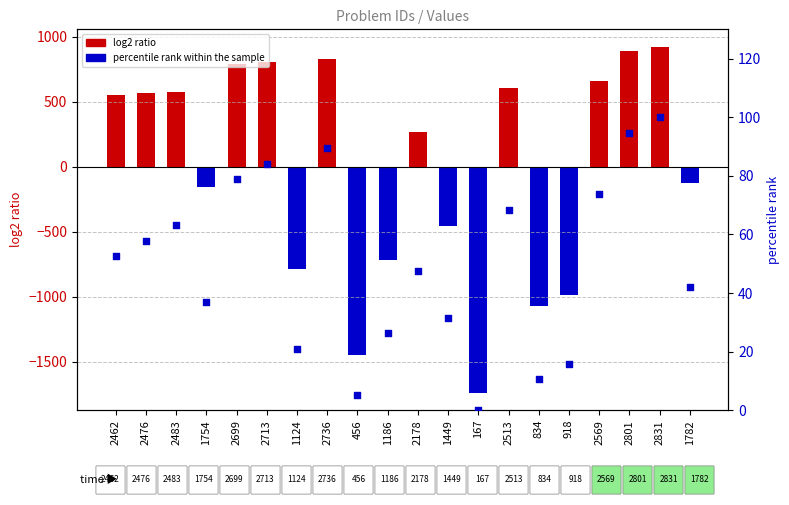

What is the total value across all series at 2483?

639.6